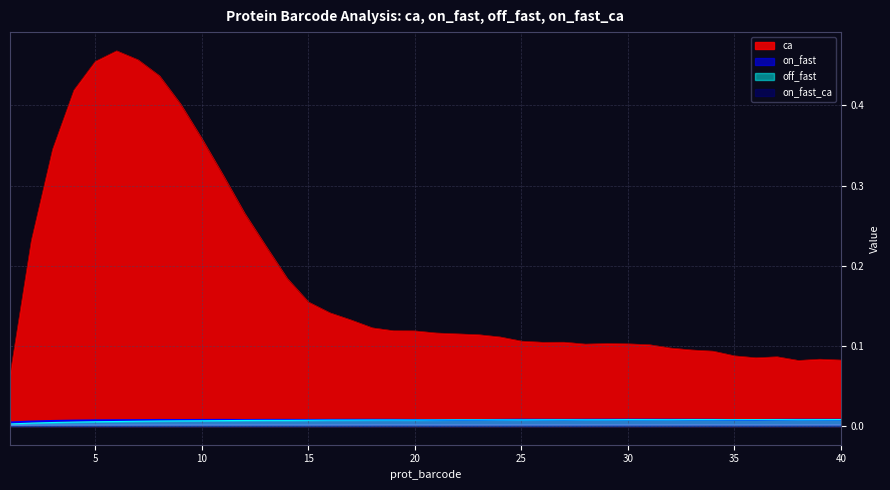

Does the chart display data point markers on the line(s)?

No